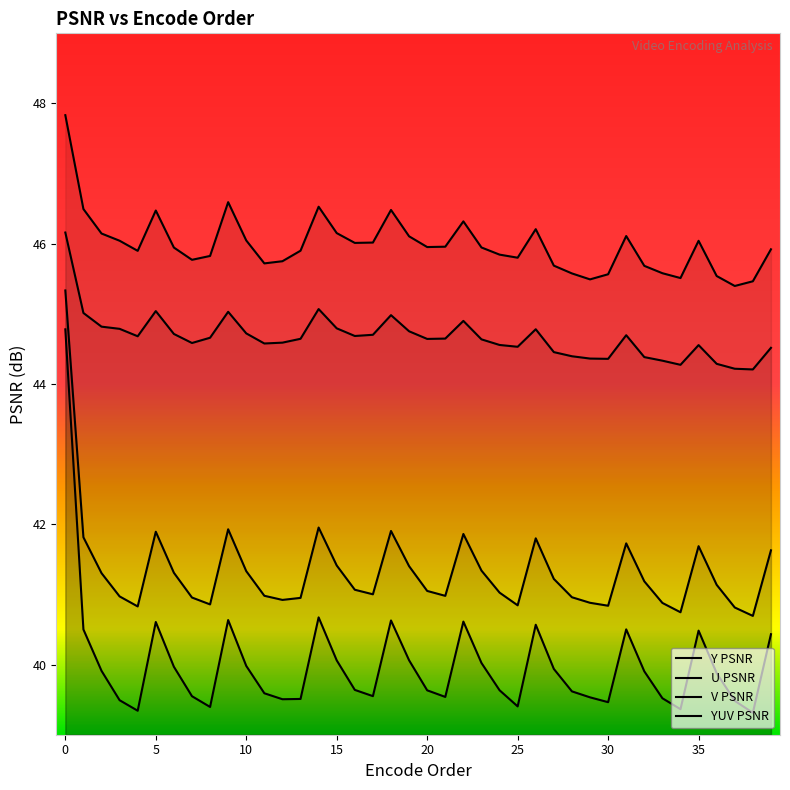

Reading left to right, extract all data points from this chart.

Y PSNR: 0=44.8	1=40.5	2=39.9	3=39.5	4=39.3	5=40.6	6=40.0	7=39.5	8=39.4	9=40.6	10=40.0	11=39.6	12=39.5	13=39.5	14=40.7	15=40.1	16=39.6	17=39.5	18=40.6	19=40.1	20=39.6	21=39.5	22=40.6	23=40.0	24=39.6	25=39.4	26=40.6	27=39.9	28=39.6	29=39.5	30=39.5	31=40.5	32=39.9	33=39.5	34=39.4	35=40.5	36=39.9	37=39.5	38=39.3	39=40.4
U PSNR: 0=46.2	1=45.0	2=44.8	3=44.8	4=44.7	5=45.0	6=44.7	7=44.6	8=44.7	9=45.0	10=44.7	11=44.6	12=44.6	13=44.6	14=45.1	15=44.8	16=44.7	17=44.7	18=45.0	19=44.8	20=44.6	21=44.6	22=44.9	23=44.6	24=44.6	25=44.5	26=44.8	27=44.5	28=44.4	29=44.4	30=44.4	31=44.7	32=44.4	33=44.3	34=44.3	35=44.6	36=44.3	37=44.2	38=44.2	39=44.5
V PSNR: 0=47.8	1=46.5	2=46.1	3=46.0	4=45.9	5=46.5	6=45.9	7=45.8	8=45.8	9=46.6	10=46.0	11=45.7	12=45.8	13=45.9	14=46.5	15=46.2	16=46.0	17=46.0	18=46.5	19=46.1	20=46.0	21=46.0	22=46.3	23=45.9	24=45.8	25=45.8	26=46.2	27=45.7	28=45.6	29=45.5	30=45.6	31=46.1	32=45.7	33=45.6	34=45.5	35=46.0	36=45.5	37=45.4	38=45.5	39=45.9
YUV PSNR: 0=45.3	1=41.8	2=41.3	3=41.0	4=40.8	5=41.9	6=41.3	7=41.0	8=40.9	9=41.9	10=41.3	11=41.0	12=40.9	13=41.0	14=42.0	15=41.4	16=41.1	17=41.0	18=41.9	19=41.4	20=41.0	21=41.0	22=41.9	23=41.3	24=41.0	25=40.8	26=41.8	27=41.2	28=41.0	29=40.9	30=40.8	31=41.7	32=41.2	33=40.9	34=40.7	35=41.7	36=41.1	37=40.8	38=40.7	39=41.6